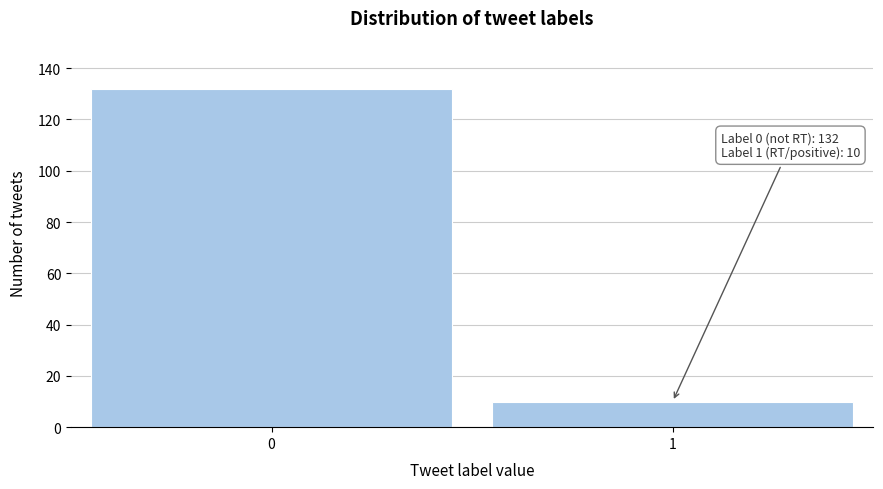

Reading left to right, list all the values displayed in this chart.

132	10